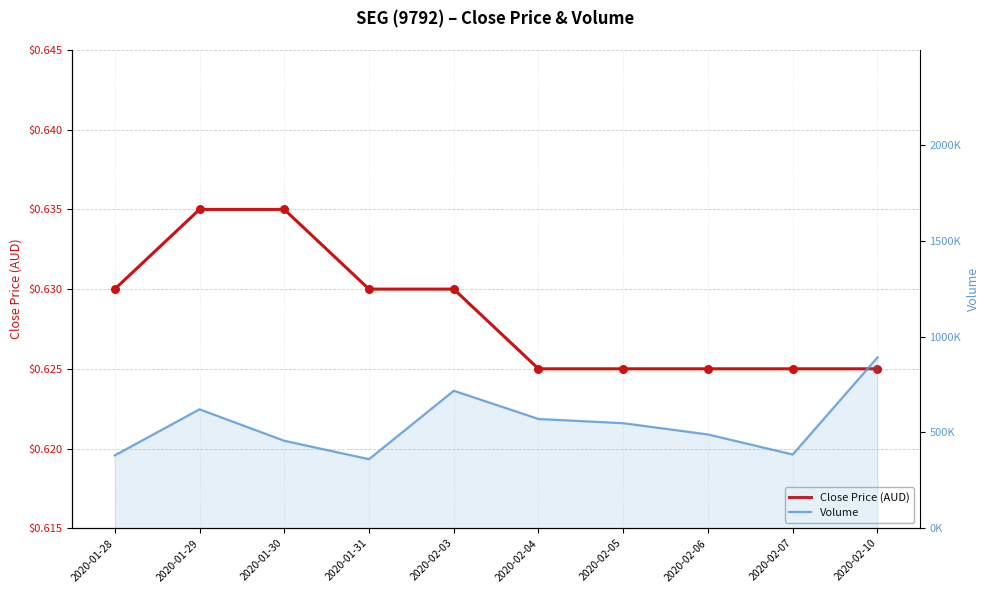

At how many categories does at least one series exceed 362384?

9